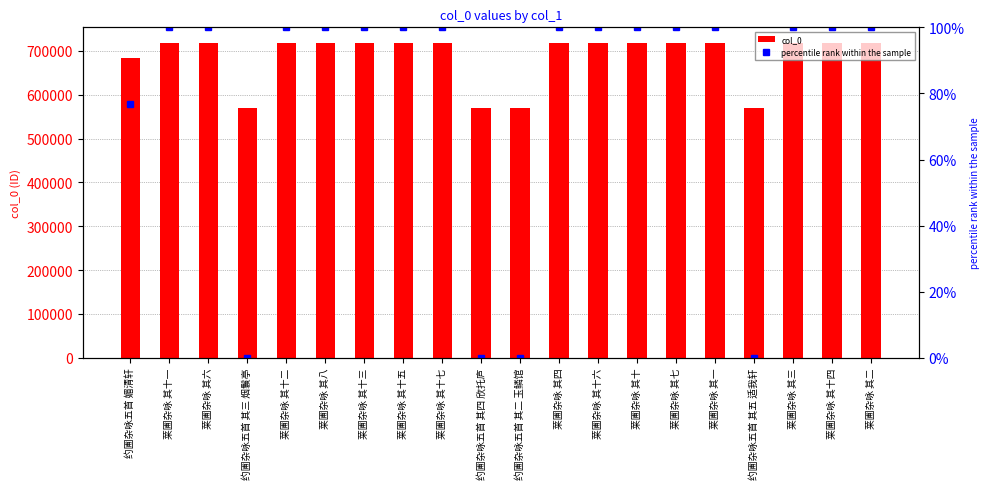

Does the chart contain any negative values?

No